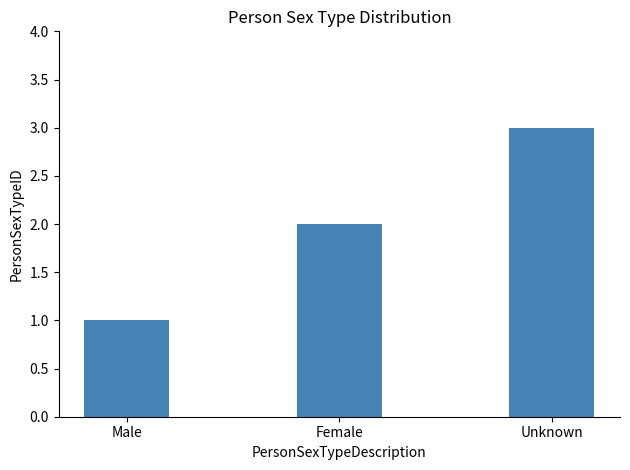

The value at Male is 1. True or false?

True